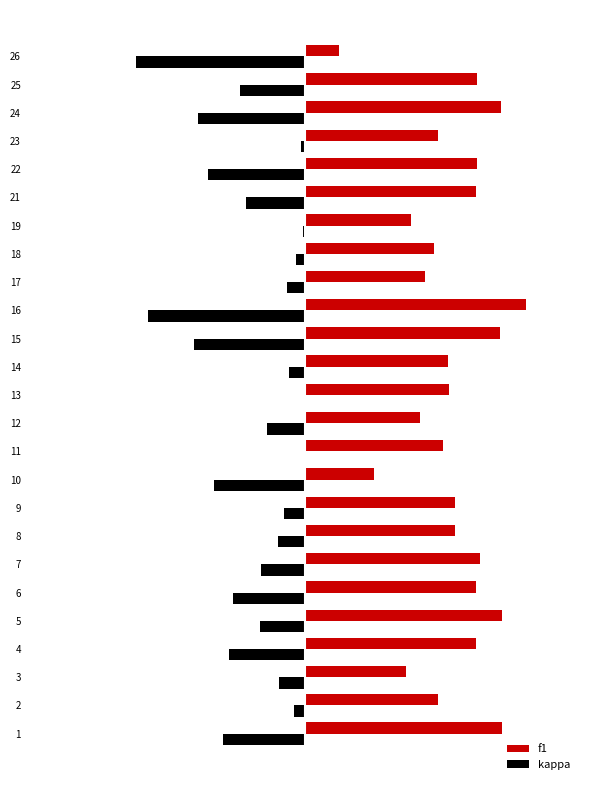

What are all the series names shown in the legend?

f1, kappa